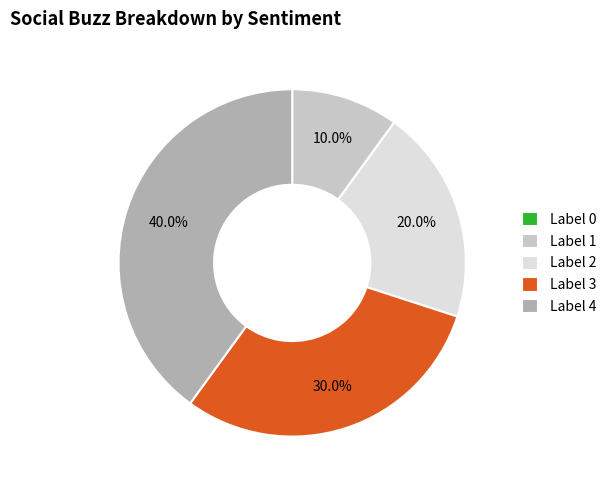

Which has a higher value, Label 4 or Label 2?

Label 4